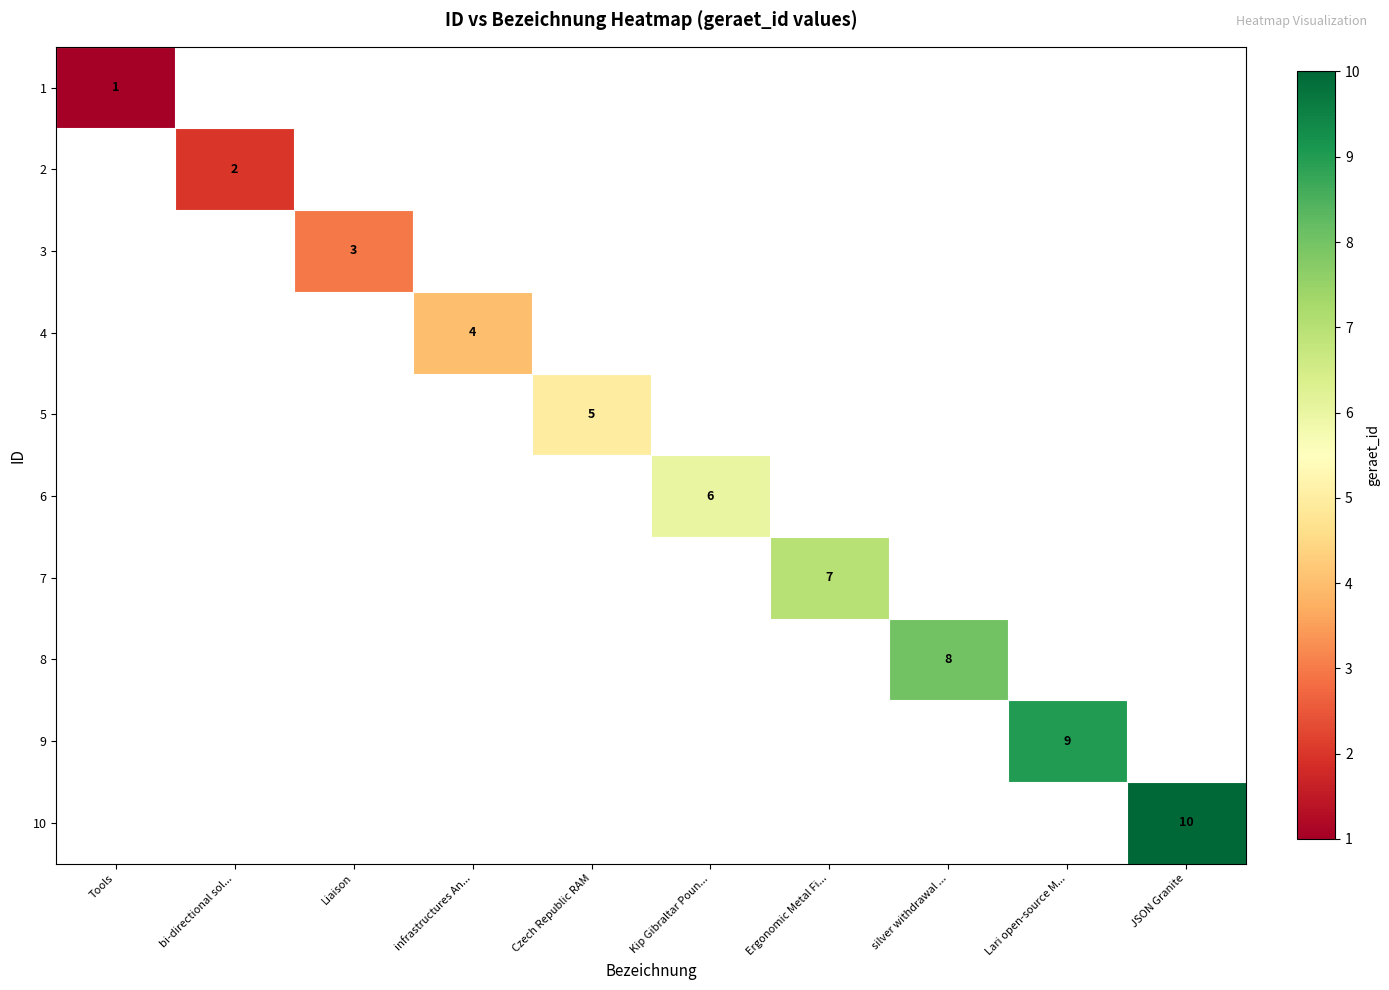

Is the value of 2 at Liaison greater than the value of 3 at infrastructures An...?

No